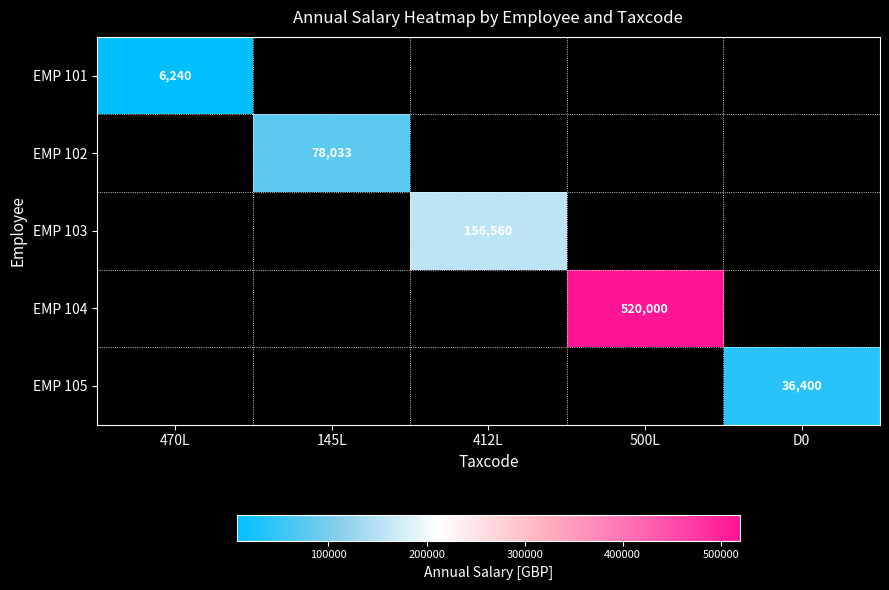

The value of EMP 102 at 145L is 78033. True or false?

True